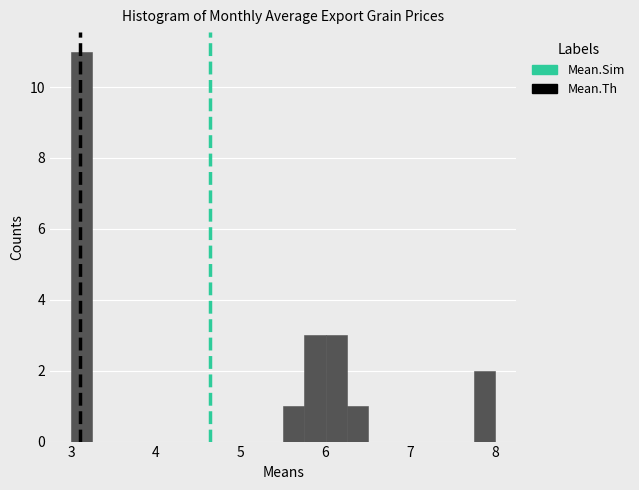

Around what value on the x-axis is the tallest bar? Give the approximate position of its centre, as read against the axis.

3.1